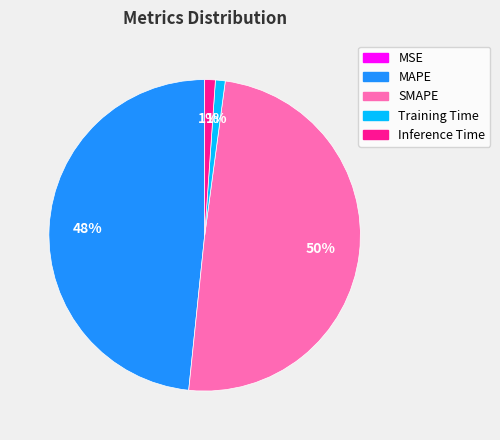

Is it true that Training Time is 1% of the pie?

True